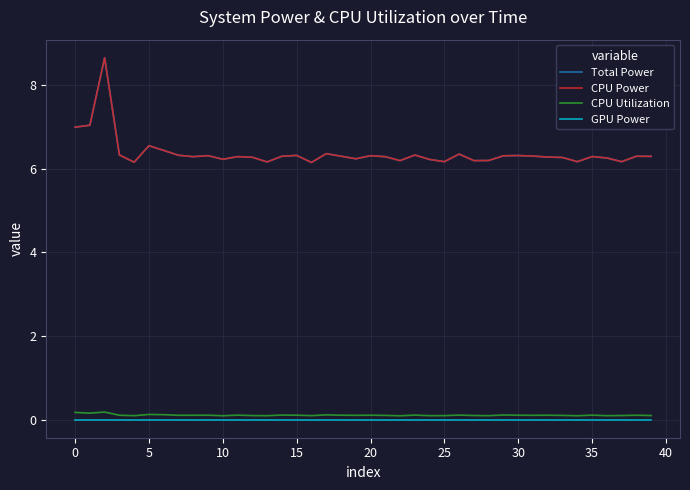

Does the chart display data point markers on the line(s)?

No